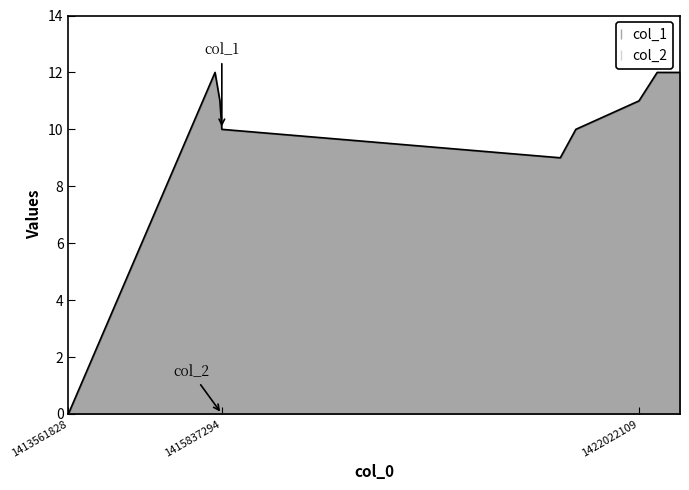

What is the difference between the values at 1421086109 and 1420855693?

1